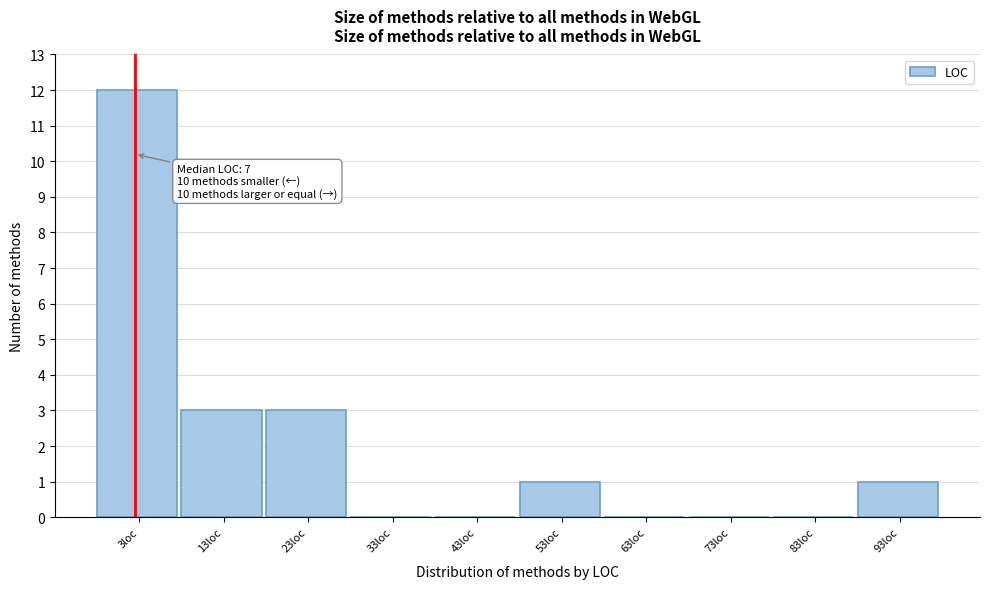

Reading left to right, extract all data points from this chart.

3loc=12	13loc=3	23loc=3	33loc=0	43loc=0	53loc=1	63loc=0	73loc=0	83loc=0	93loc=1